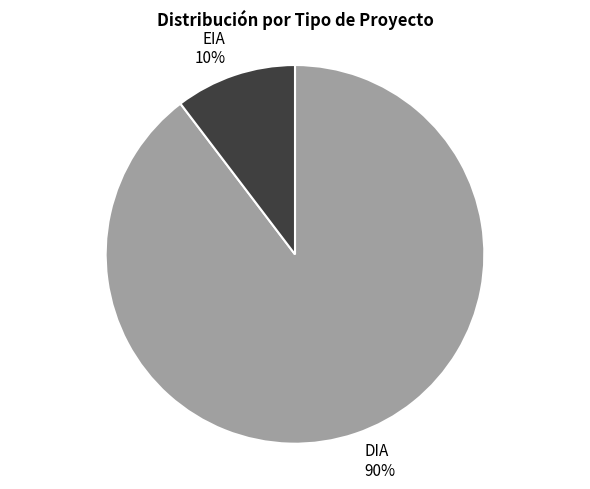

What percentage is the DIA slice, to the nearest percent?

90%